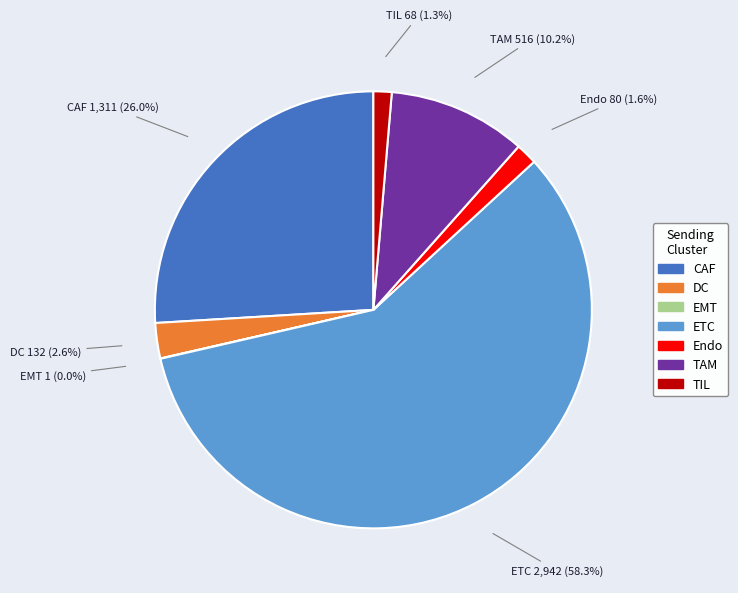

What is the largest slice in the pie chart?

ETC